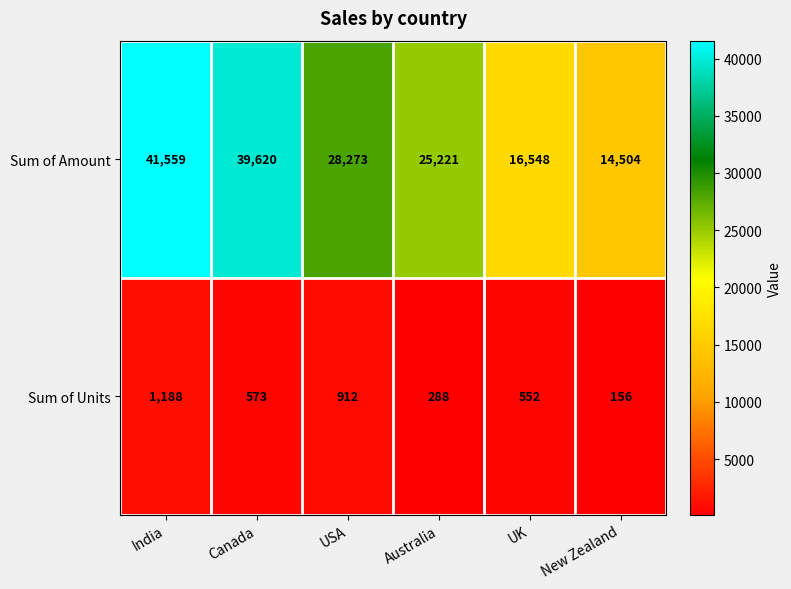

The Sum of Units series shows 236 at New Zealand. True or false?

False